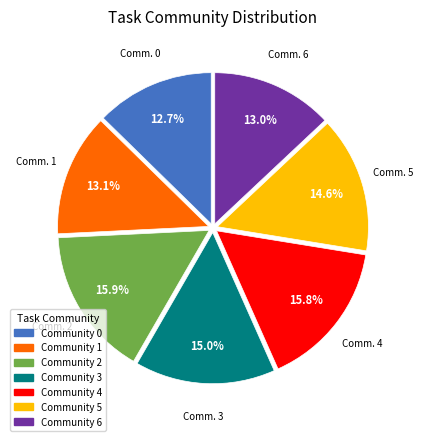

To the nearest percent, what portion does Community 6 represent?

13%